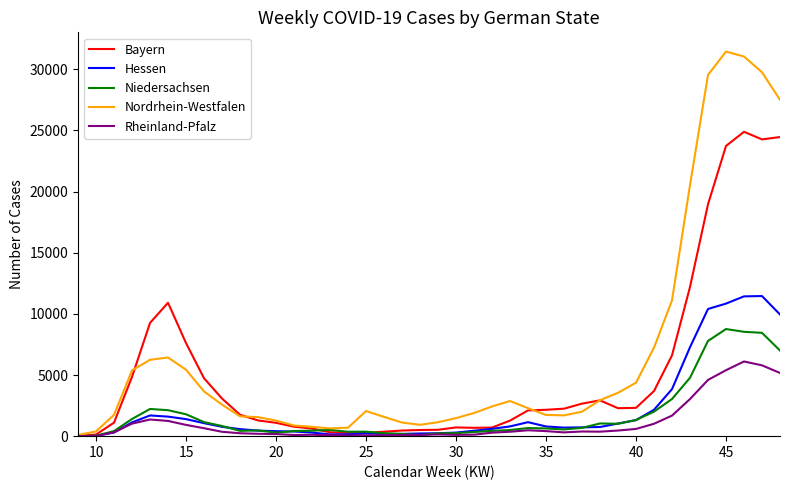

What is the average value of the Bayern series?

5220